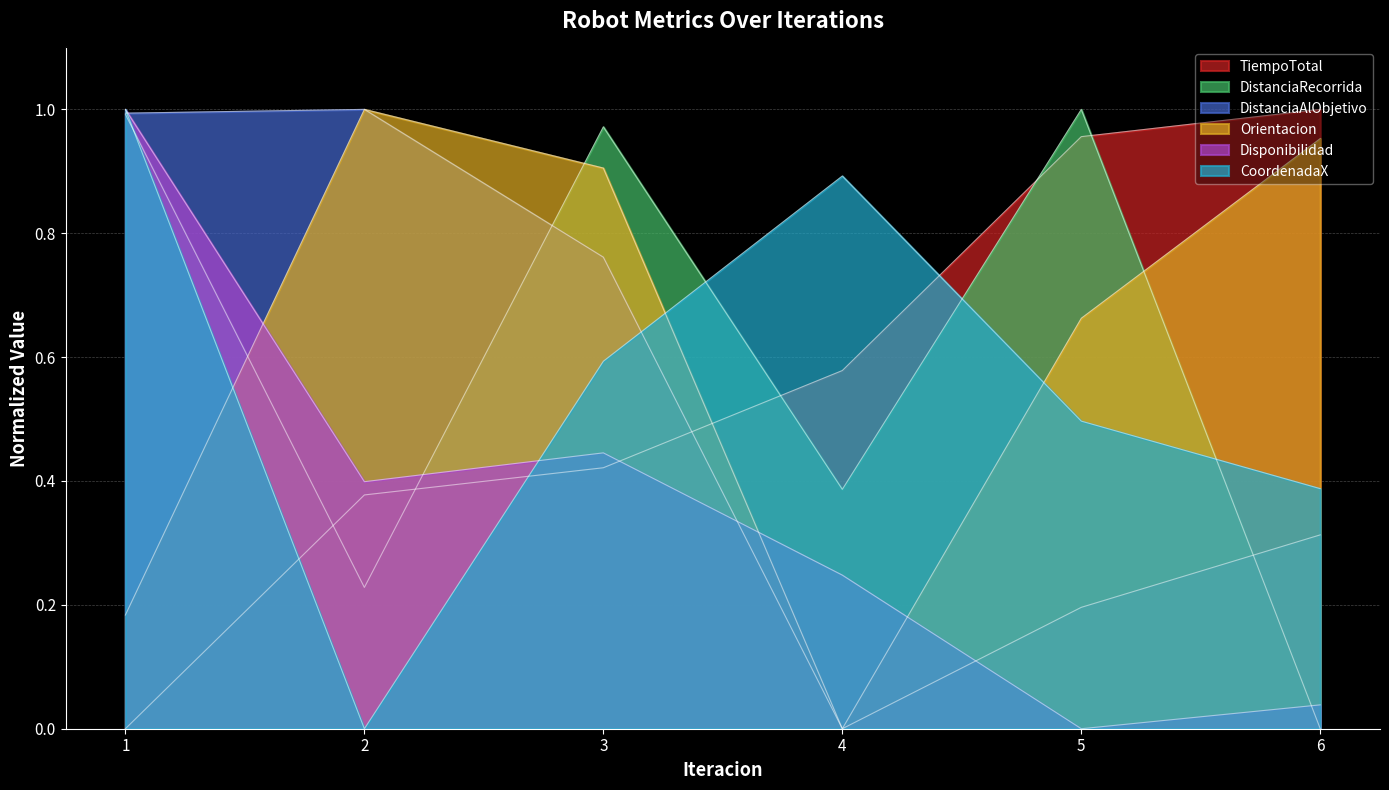

After their last crossing, which series has the higher values: Disponibilidad or DistanciaAlObjetivo?

DistanciaAlObjetivo